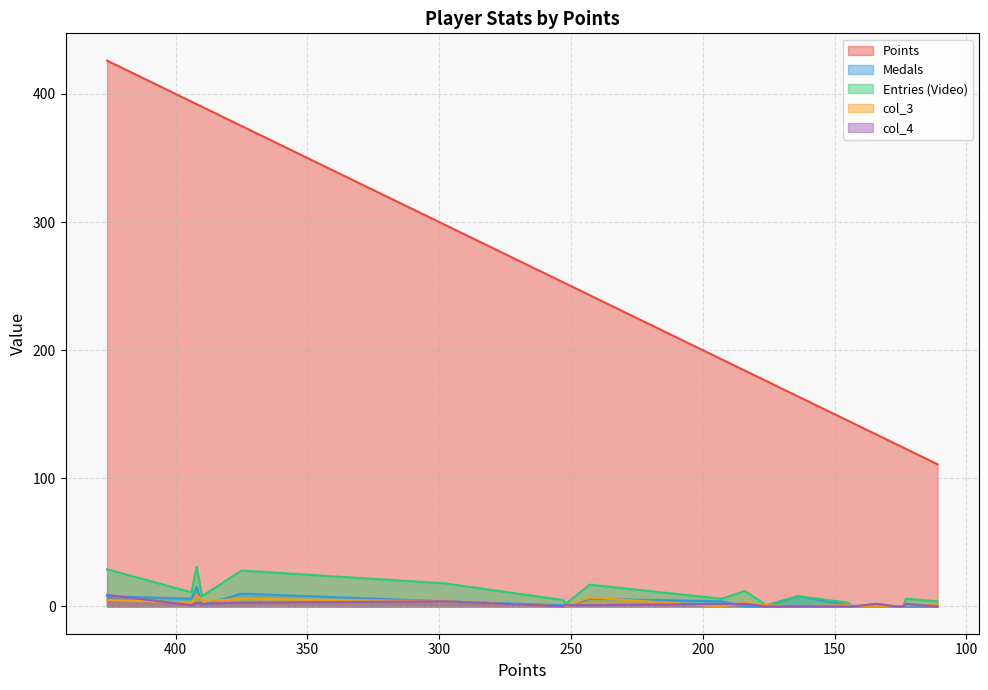

True or false: Entries has more than 1 points higher than both neighbors.

True